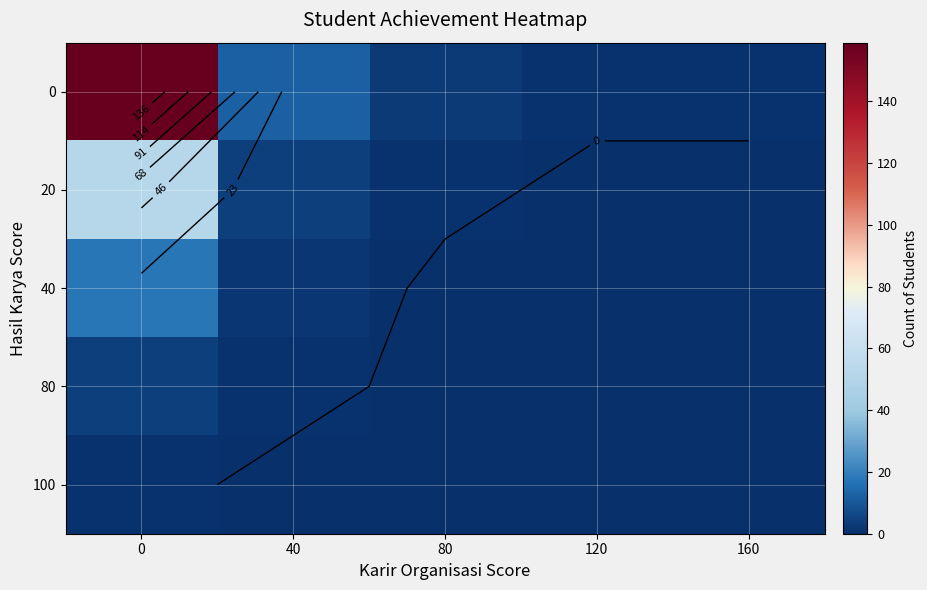

The value of 80 at 80 is 0. True or false?

True